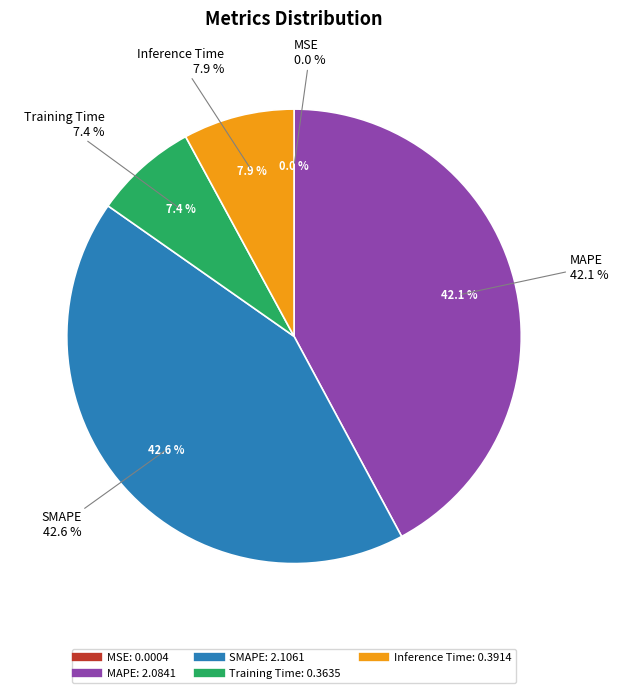

Rank the categories by value from lowest to highest.

MSE, Training Time, Inference Time, MAPE, SMAPE